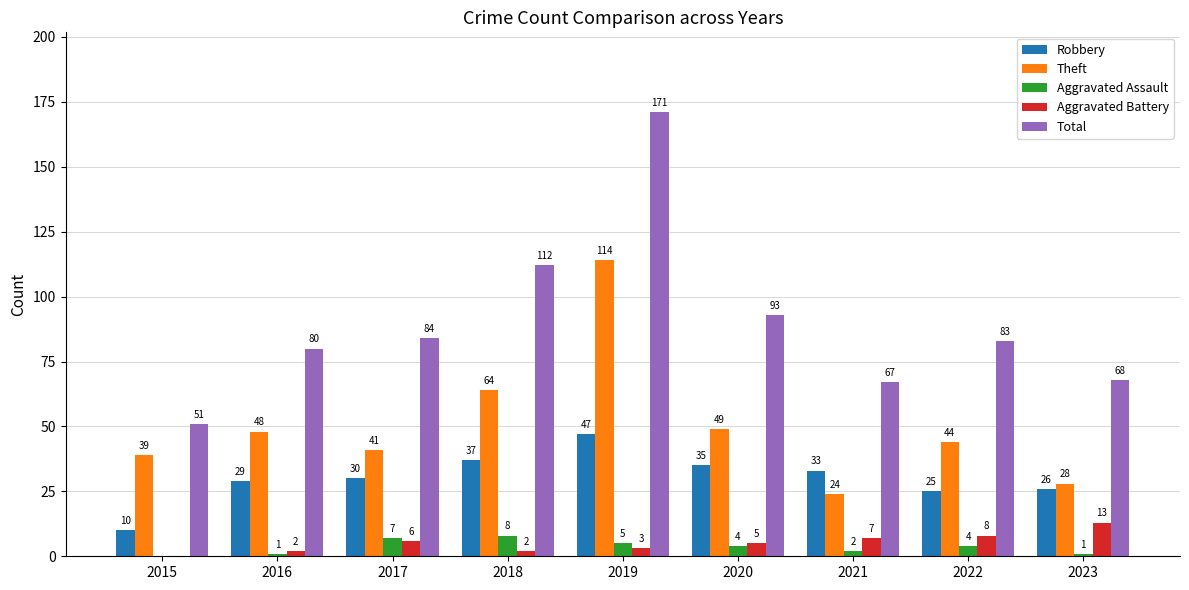

Reading right to left, transcribe all the data shown in this chart.

Robbery: 2023=26	2022=25	2021=33	2020=35	2019=47	2018=37	2017=30	2016=29	2015=10
Theft: 2023=28	2022=44	2021=24	2020=49	2019=114	2018=64	2017=41	2016=48	2015=39
Aggravated Assault: 2023=1	2022=4	2021=2	2020=4	2019=5	2018=8	2017=7	2016=1	2015=0
Aggravated Battery: 2023=13	2022=8	2021=7	2020=5	2019=3	2018=2	2017=6	2016=2	2015=0
Total: 2023=68	2022=83	2021=67	2020=93	2019=171	2018=112	2017=84	2016=80	2015=51